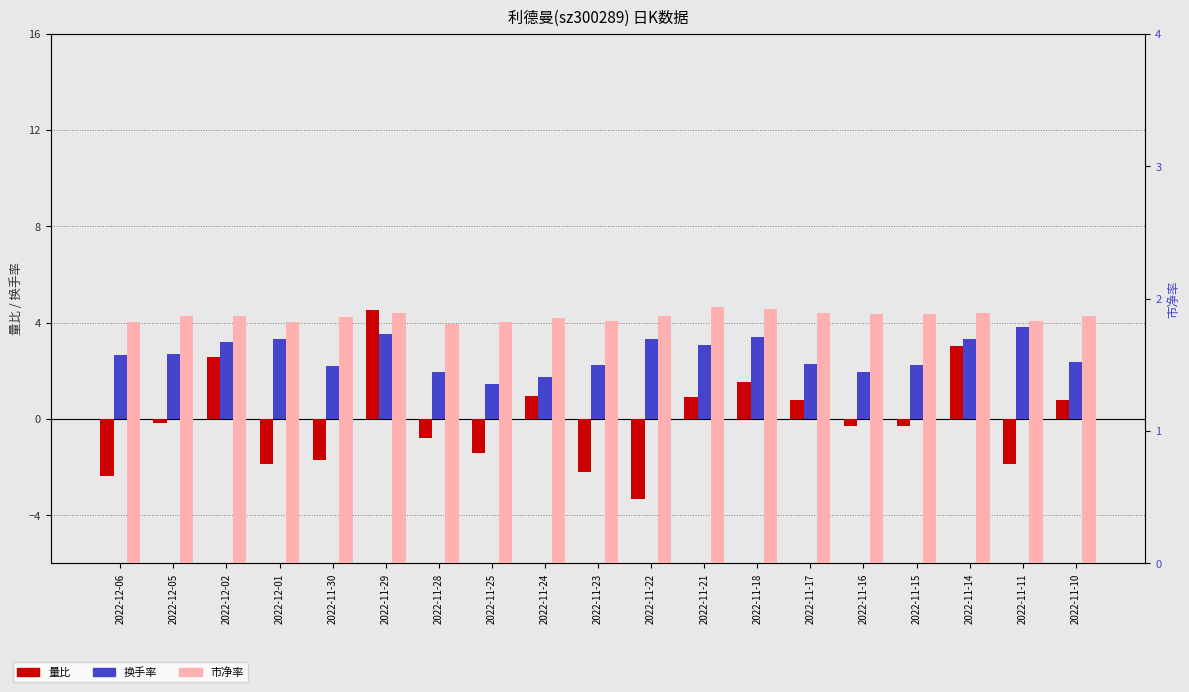

At which category is the sum across all series the highest?

2022-11-29